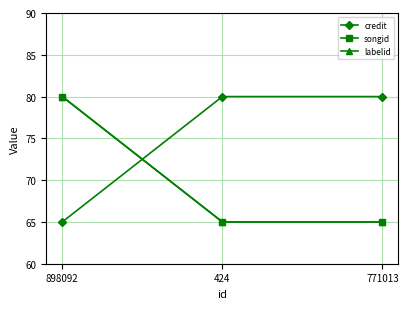

Is this an area chart (filled region under the line)?

No